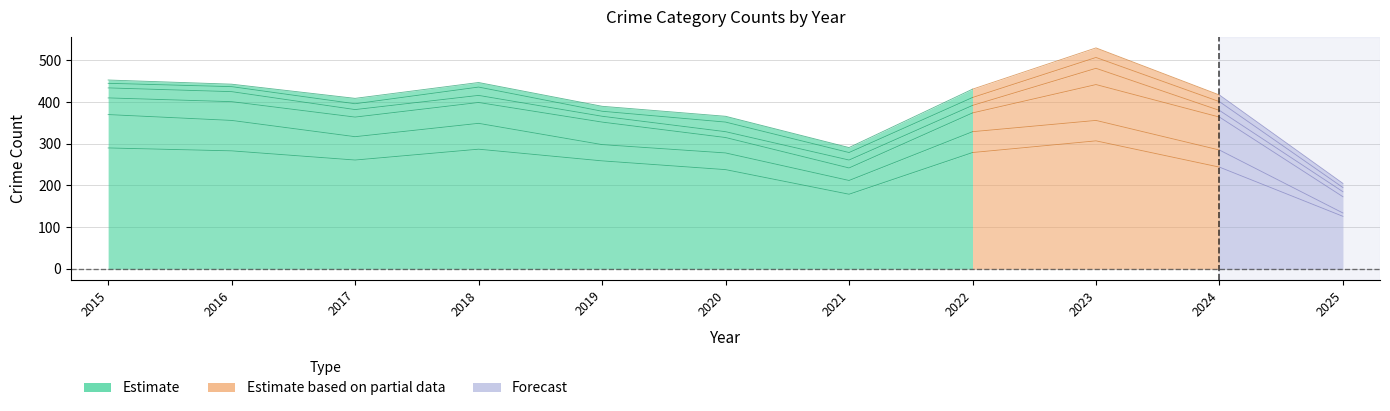

At which category is the sum across all series the highest?

2023